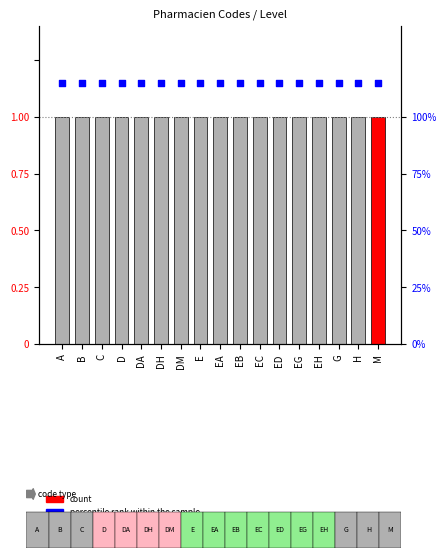

Is the value of Level at B greater than the value of percentile rank within the sample at EA?

No